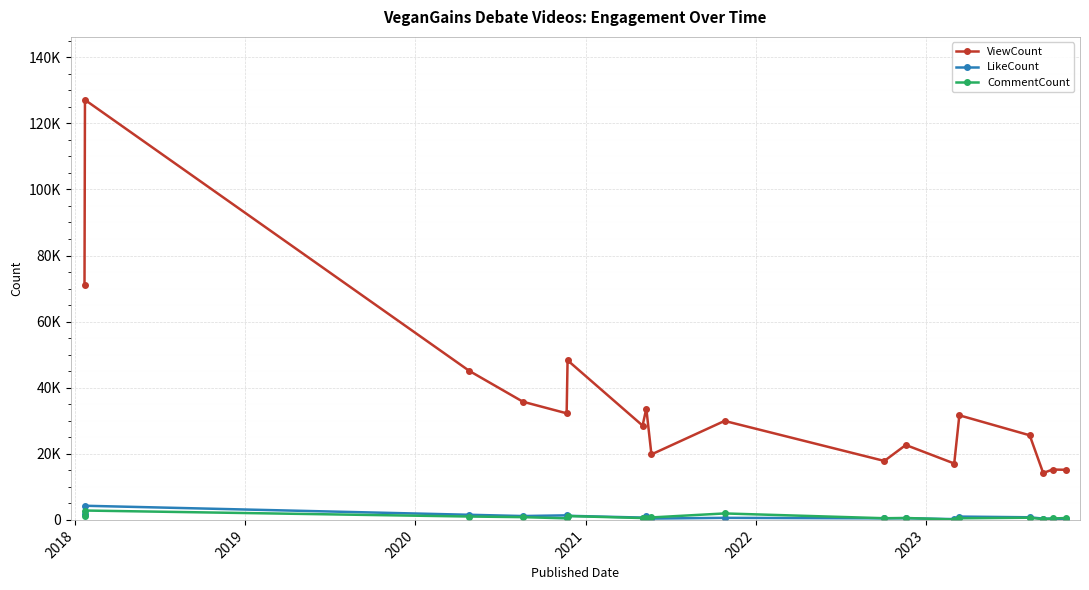

In LikeCount, how many points are higher than both neighbors (excluding endpoints)?

6